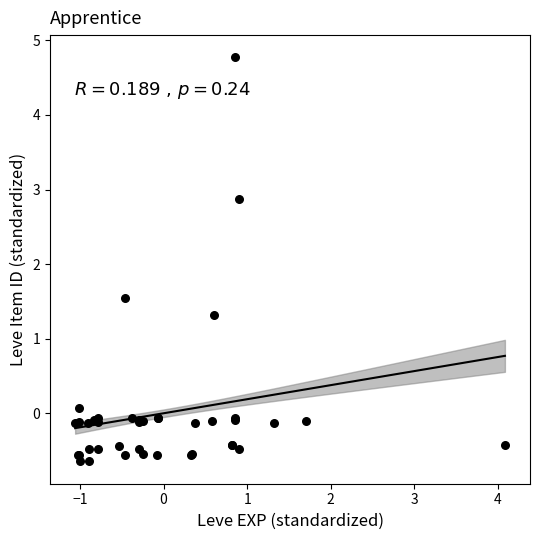

What Y value in the scatter plot is closest to 2?

1.5